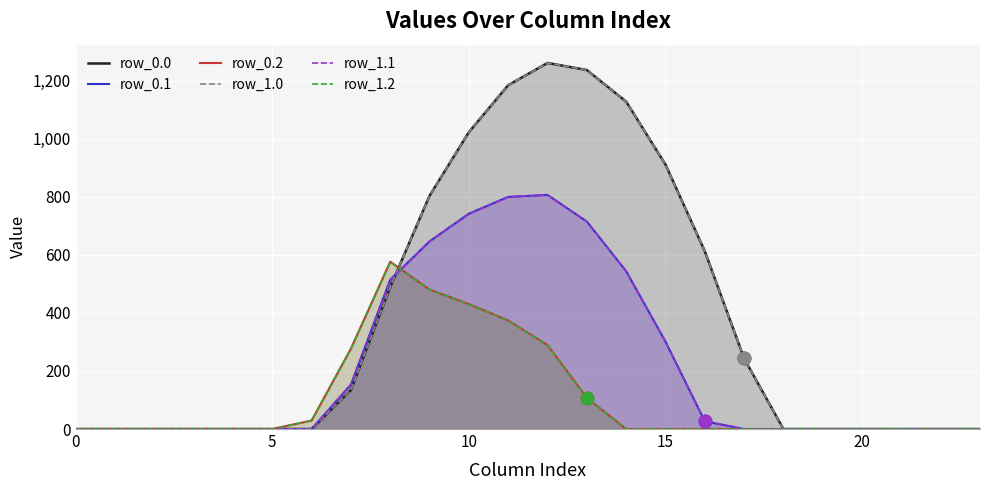

At how many categories does at least one series exceed 590?

8